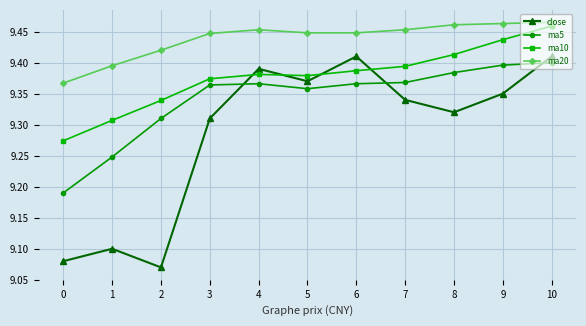

List the series in order of their overall mean, lowest first.

close, ma5, ma10, ma20